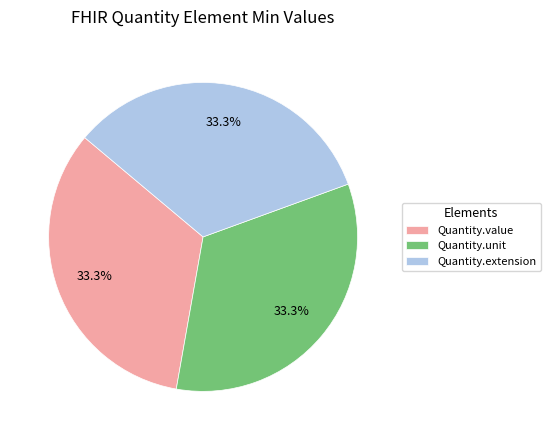

Approximately how many times larger is the value at Quantity.unit compared to Quantity.value?

1.0